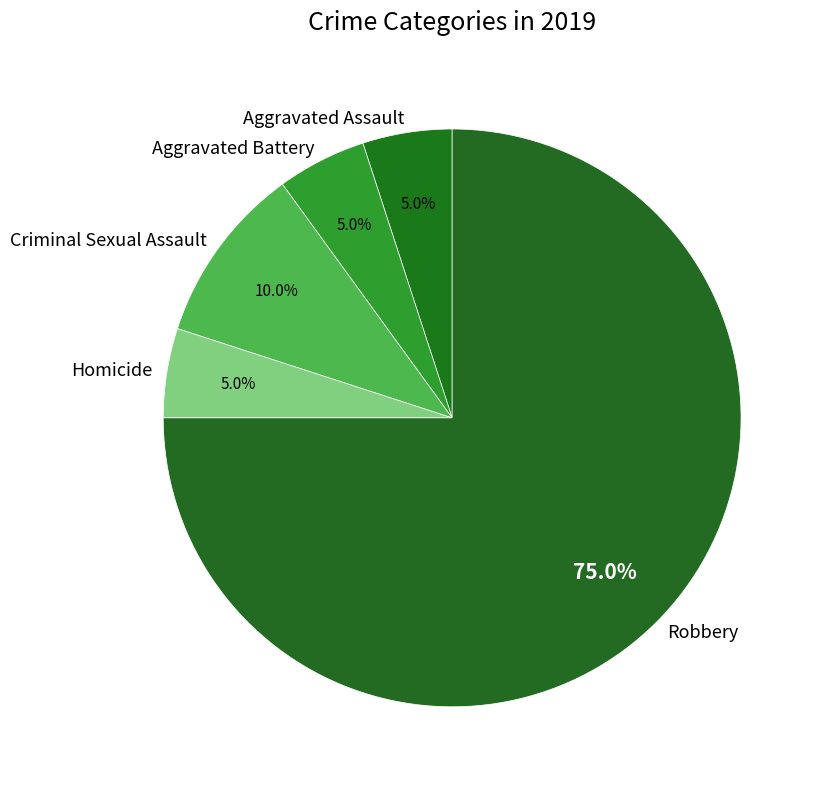

How many segments does this pie chart have?

5